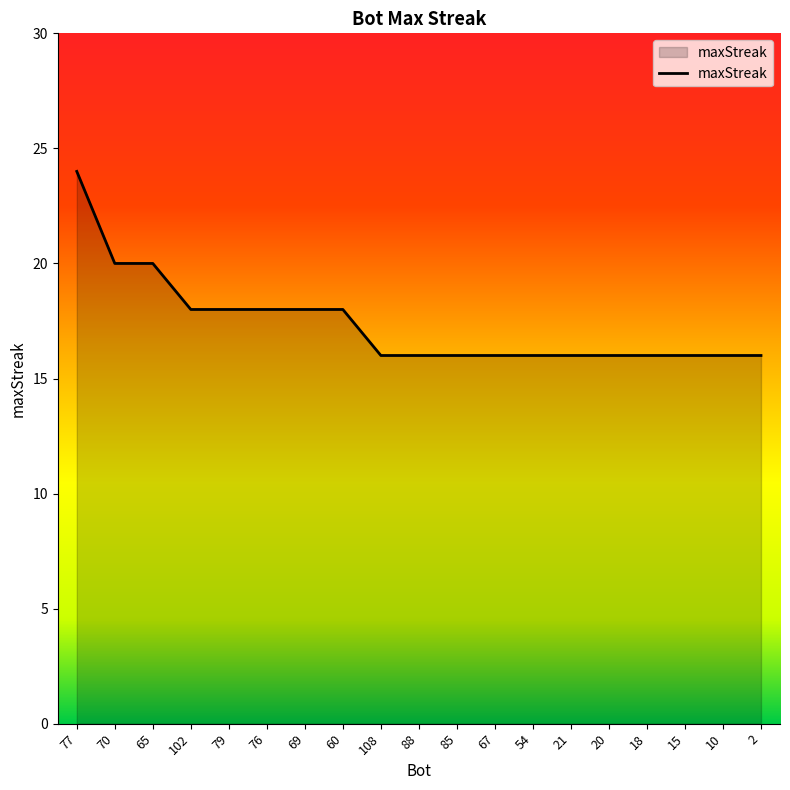

What is the change in value from 102 to 54?

-2